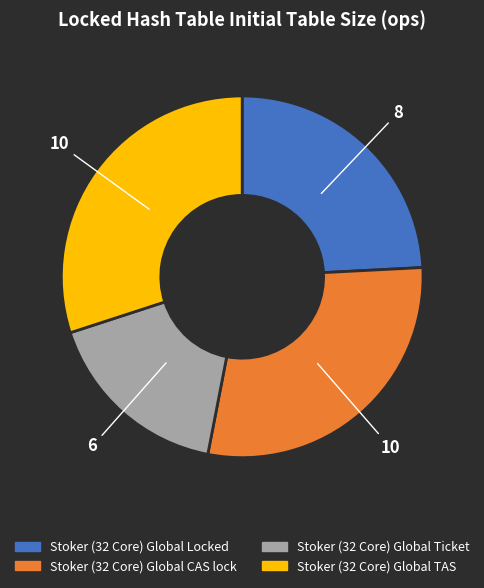

What is the ratio of the value at Stoker (32 Core) Global Locked to the value at Stoker (32 Core) Global TAS?

0.8